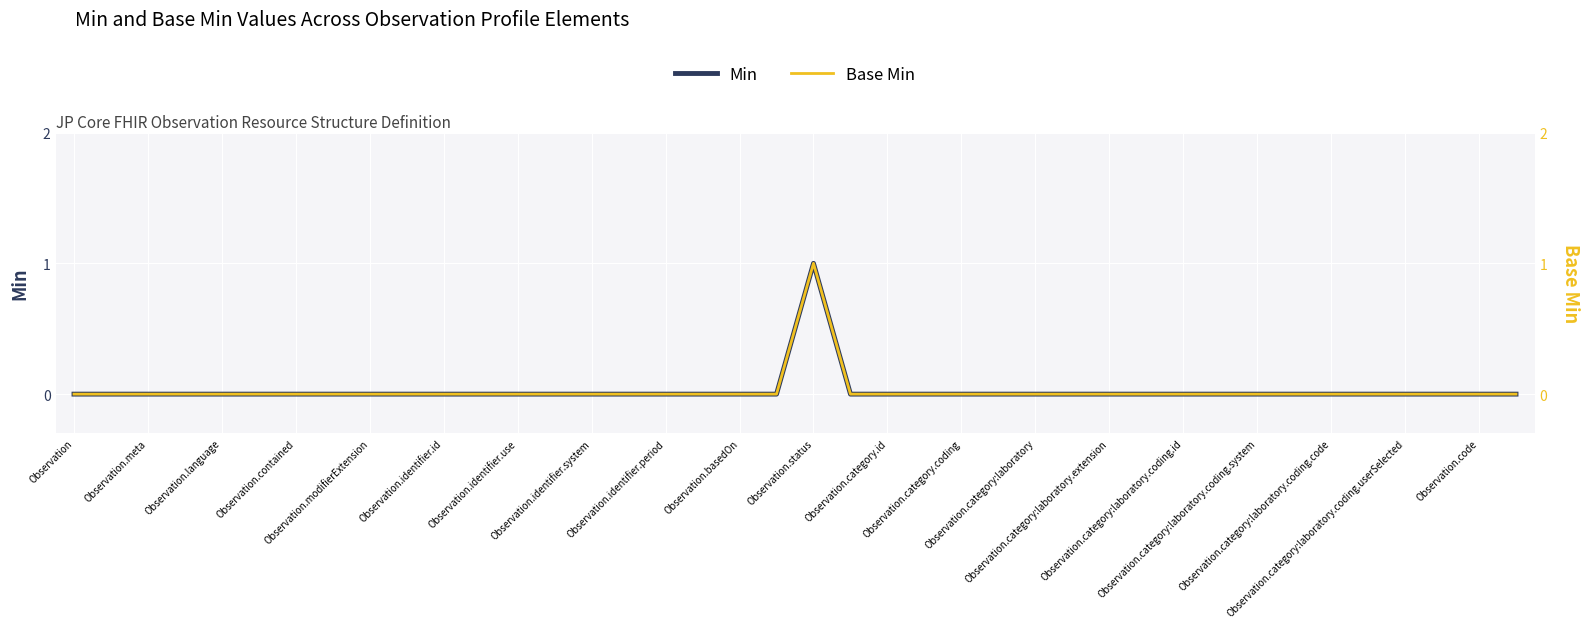

Rank the series by their maximum value, from lowest to highest.

Min, Base Min